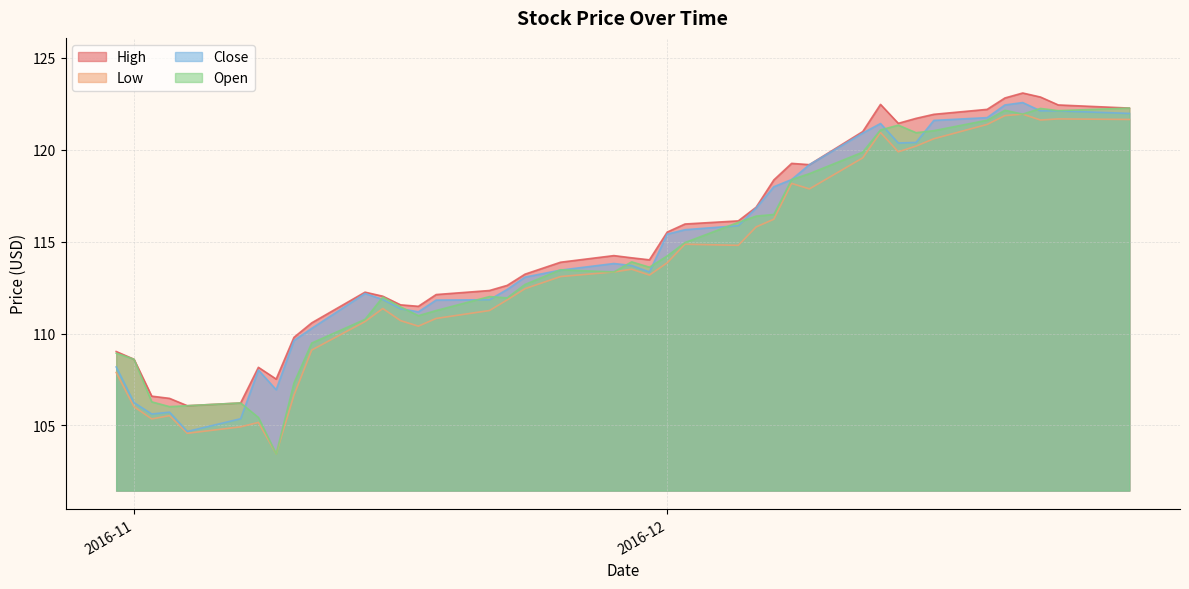

How many lines are shown in the chart?

4